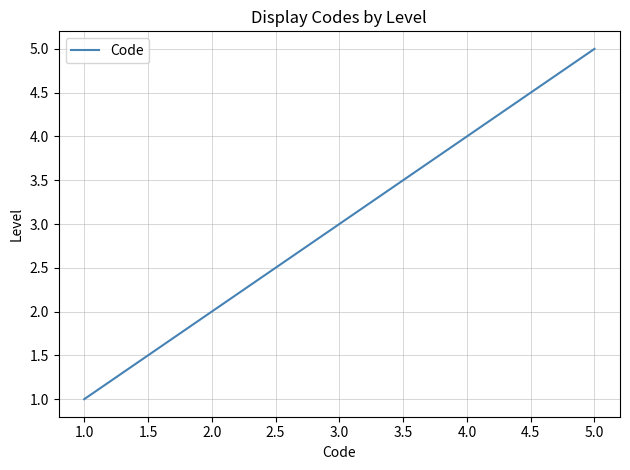

Count the values in the range 2 to 4.

3